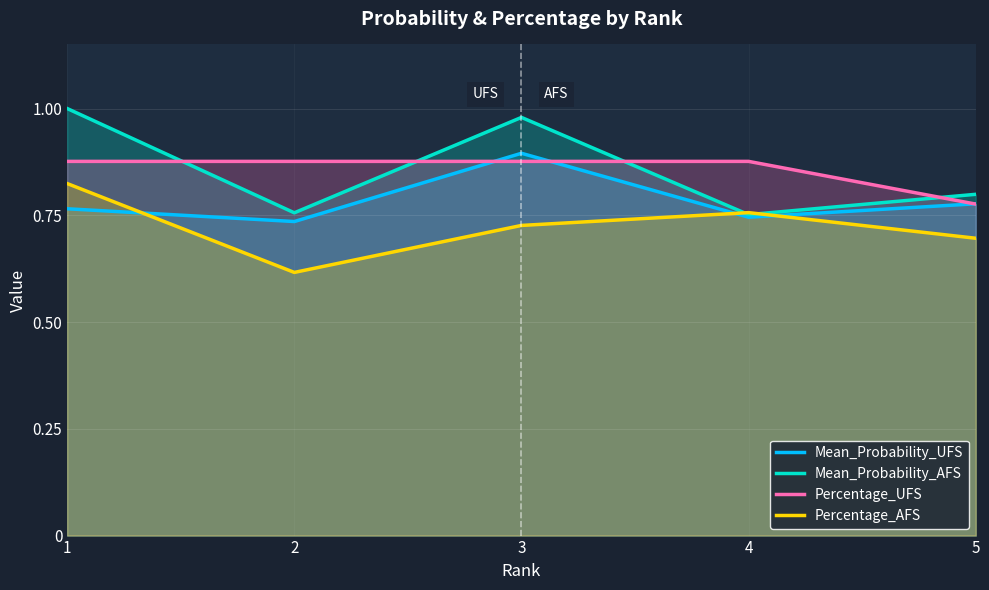

What is the approximate value of Percentage_AFS at 1?

0.8